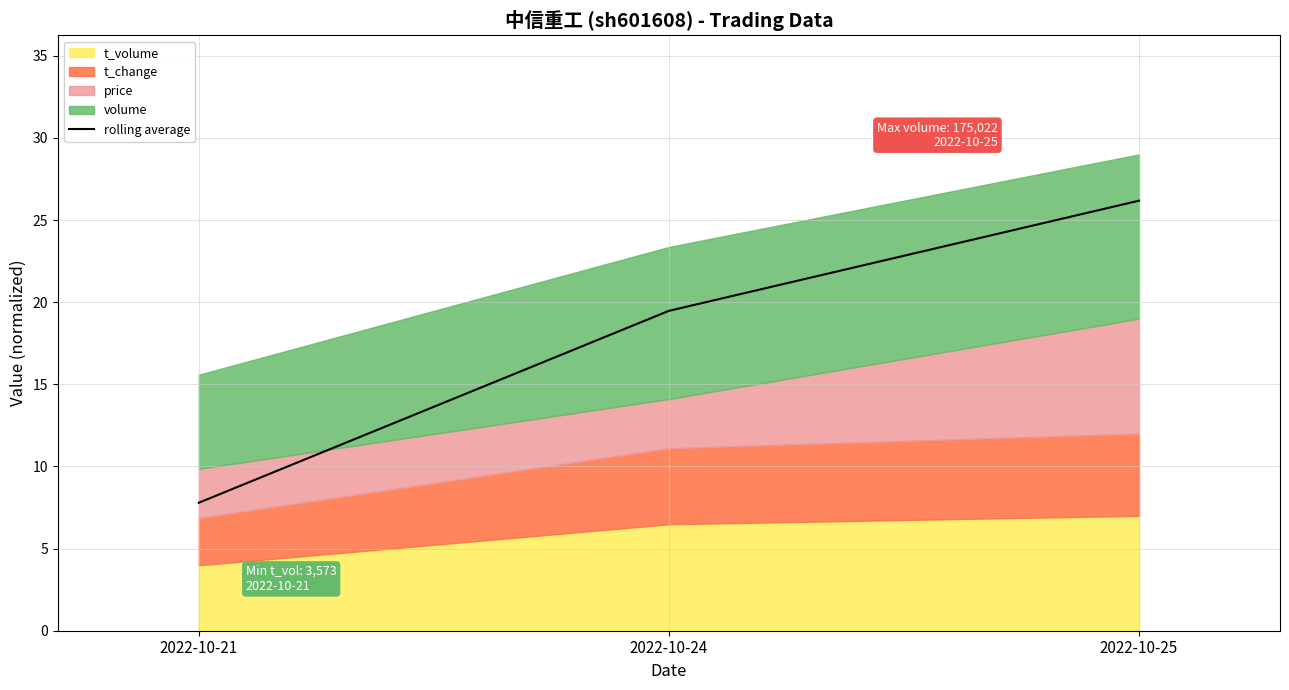

The value at 2022-10-25 is 26.2. True or false?

True